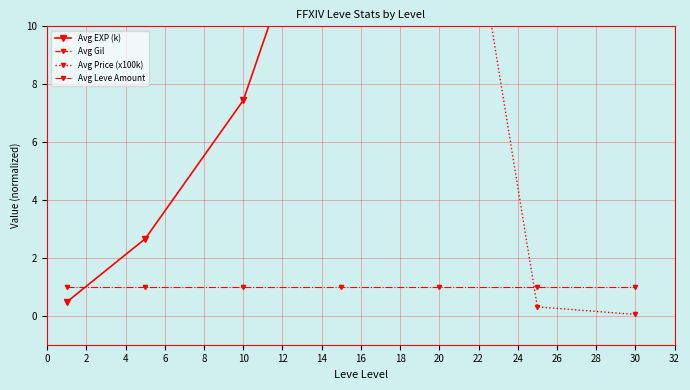

How many data points does each series have?

7